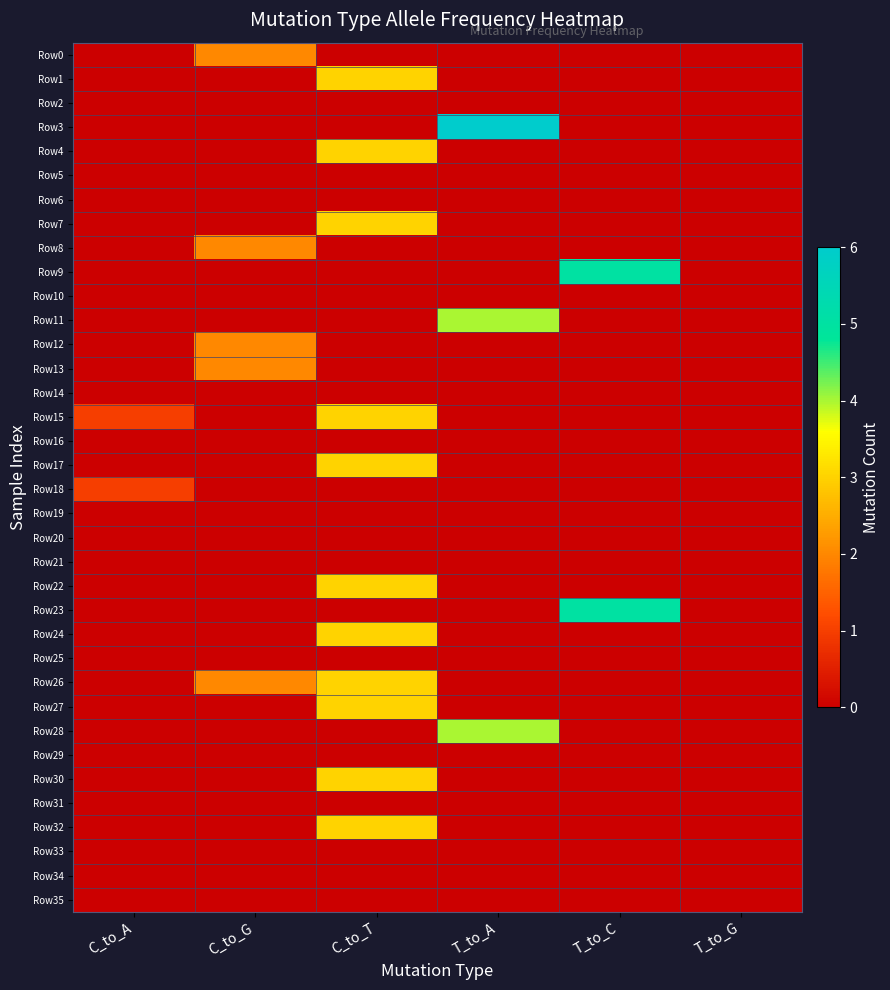

Reading right to left, transcribe all the data shown in this chart.

Row0: T_to_G=0	T_to_C=0	T_to_A=0	C_to_T=0	C_to_G=2	C_to_A=0
Row1: T_to_G=0	T_to_C=0	T_to_A=0	C_to_T=3	C_to_G=0	C_to_A=0
Row2: T_to_G=0	T_to_C=0	T_to_A=0	C_to_T=0	C_to_G=0	C_to_A=0
Row3: T_to_G=0	T_to_C=0	T_to_A=6	C_to_T=0	C_to_G=0	C_to_A=0
Row4: T_to_G=0	T_to_C=0	T_to_A=0	C_to_T=3	C_to_G=0	C_to_A=0
Row5: T_to_G=0	T_to_C=0	T_to_A=0	C_to_T=0	C_to_G=0	C_to_A=0
Row6: T_to_G=0	T_to_C=0	T_to_A=0	C_to_T=0	C_to_G=0	C_to_A=0
Row7: T_to_G=0	T_to_C=0	T_to_A=0	C_to_T=3	C_to_G=0	C_to_A=0
Row8: T_to_G=0	T_to_C=0	T_to_A=0	C_to_T=0	C_to_G=2	C_to_A=0
Row9: T_to_G=0	T_to_C=5	T_to_A=0	C_to_T=0	C_to_G=0	C_to_A=0
Row10: T_to_G=0	T_to_C=0	T_to_A=0	C_to_T=0	C_to_G=0	C_to_A=0
Row11: T_to_G=0	T_to_C=0	T_to_A=4	C_to_T=0	C_to_G=0	C_to_A=0
Row12: T_to_G=0	T_to_C=0	T_to_A=0	C_to_T=0	C_to_G=2	C_to_A=0
Row13: T_to_G=0	T_to_C=0	T_to_A=0	C_to_T=0	C_to_G=2	C_to_A=0
Row14: T_to_G=0	T_to_C=0	T_to_A=0	C_to_T=0	C_to_G=0	C_to_A=0
Row15: T_to_G=0	T_to_C=0	T_to_A=0	C_to_T=3	C_to_G=0	C_to_A=1
Row16: T_to_G=0	T_to_C=0	T_to_A=0	C_to_T=0	C_to_G=0	C_to_A=0
Row17: T_to_G=0	T_to_C=0	T_to_A=0	C_to_T=3	C_to_G=0	C_to_A=0
Row18: T_to_G=0	T_to_C=0	T_to_A=0	C_to_T=0	C_to_G=0	C_to_A=1
Row19: T_to_G=0	T_to_C=0	T_to_A=0	C_to_T=0	C_to_G=0	C_to_A=0
Row20: T_to_G=0	T_to_C=0	T_to_A=0	C_to_T=0	C_to_G=0	C_to_A=0
Row21: T_to_G=0	T_to_C=0	T_to_A=0	C_to_T=0	C_to_G=0	C_to_A=0
Row22: T_to_G=0	T_to_C=0	T_to_A=0	C_to_T=3	C_to_G=0	C_to_A=0
Row23: T_to_G=0	T_to_C=5	T_to_A=0	C_to_T=0	C_to_G=0	C_to_A=0
Row24: T_to_G=0	T_to_C=0	T_to_A=0	C_to_T=3	C_to_G=0	C_to_A=0
Row25: T_to_G=0	T_to_C=0	T_to_A=0	C_to_T=0	C_to_G=0	C_to_A=0
Row26: T_to_G=0	T_to_C=0	T_to_A=0	C_to_T=3	C_to_G=2	C_to_A=0
Row27: T_to_G=0	T_to_C=0	T_to_A=0	C_to_T=3	C_to_G=0	C_to_A=0
Row28: T_to_G=0	T_to_C=0	T_to_A=4	C_to_T=0	C_to_G=0	C_to_A=0
Row29: T_to_G=0	T_to_C=0	T_to_A=0	C_to_T=0	C_to_G=0	C_to_A=0
Row30: T_to_G=0	T_to_C=0	T_to_A=0	C_to_T=3	C_to_G=0	C_to_A=0
Row31: T_to_G=0	T_to_C=0	T_to_A=0	C_to_T=0	C_to_G=0	C_to_A=0
Row32: T_to_G=0	T_to_C=0	T_to_A=0	C_to_T=3	C_to_G=0	C_to_A=0
Row33: T_to_G=0	T_to_C=0	T_to_A=0	C_to_T=0	C_to_G=0	C_to_A=0
Row34: T_to_G=0	T_to_C=0	T_to_A=0	C_to_T=0	C_to_G=0	C_to_A=0
Row35: T_to_G=0	T_to_C=0	T_to_A=0	C_to_T=0	C_to_G=0	C_to_A=0